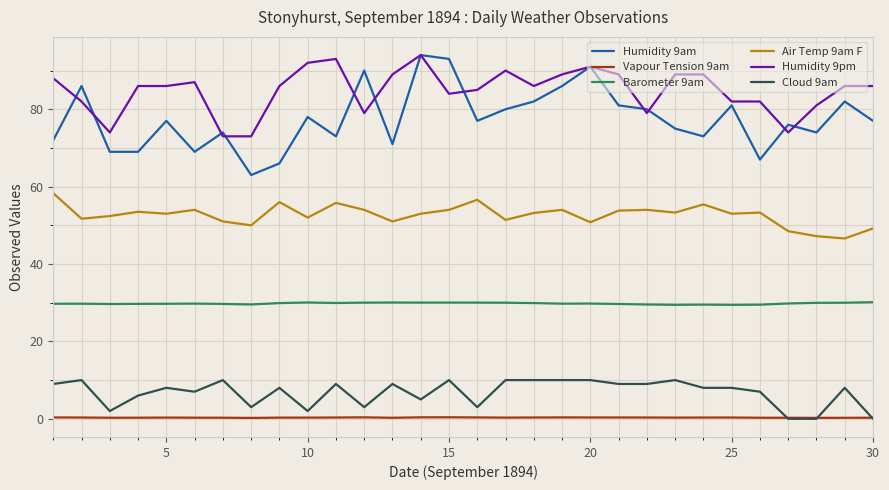

Which series has the largest total across all categories?

Humidity 9pm